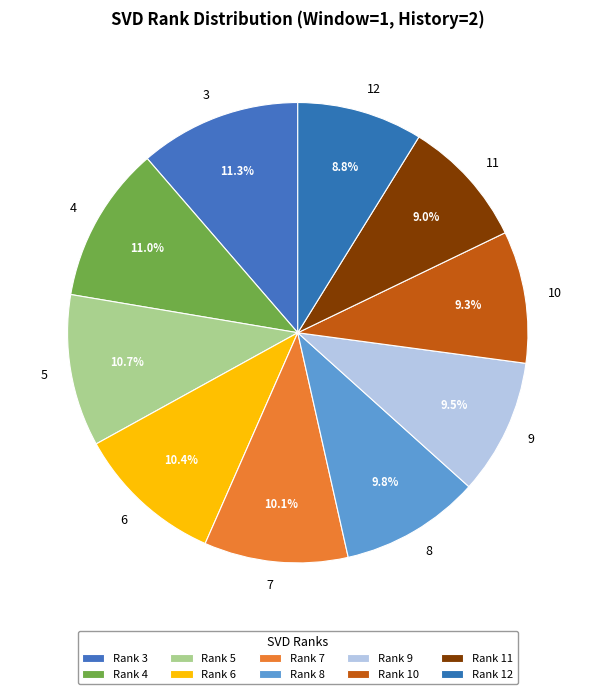

Is there a majority slice in this chart?

No